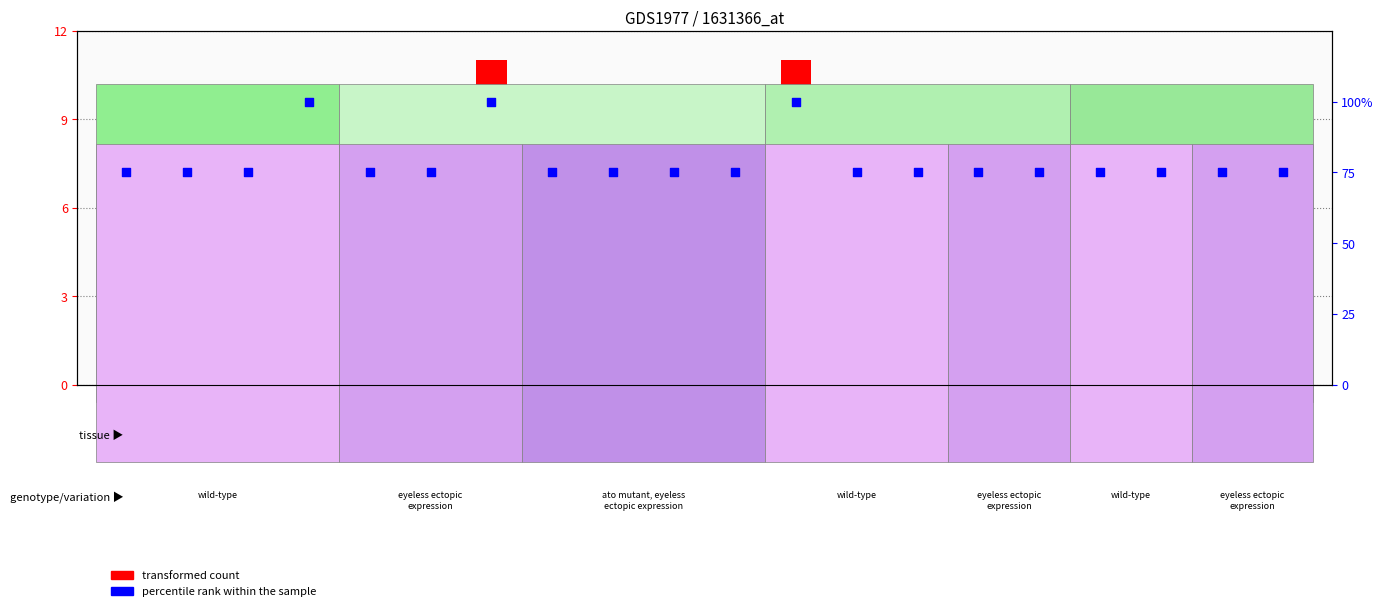

Which series contains the lowest Y value?

transformed count